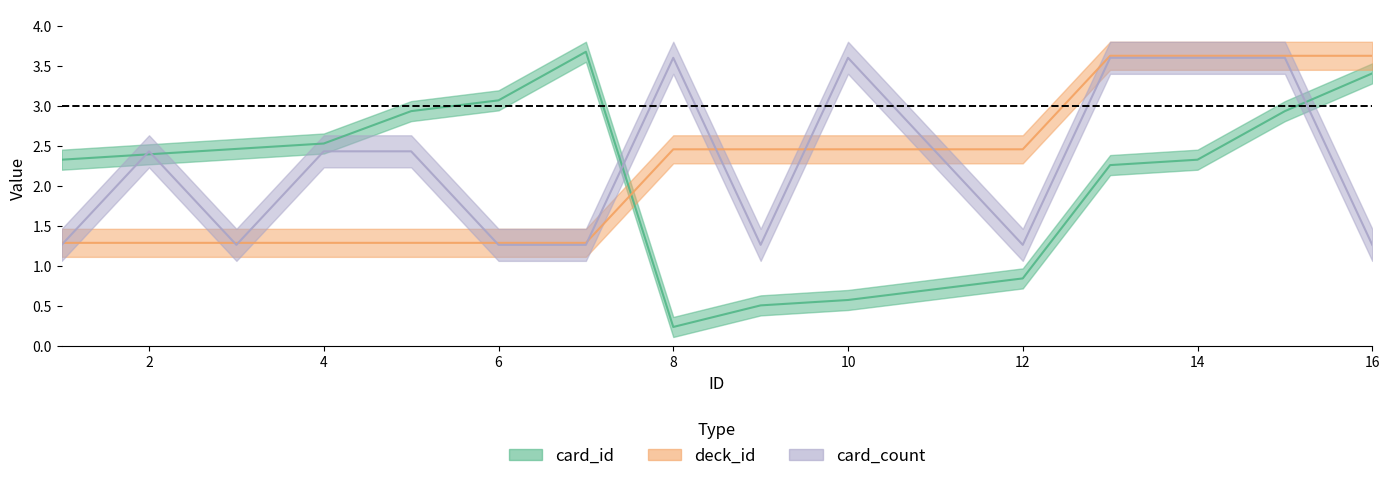

What is the value of the deck_id point at the 8th from the left?

2.5